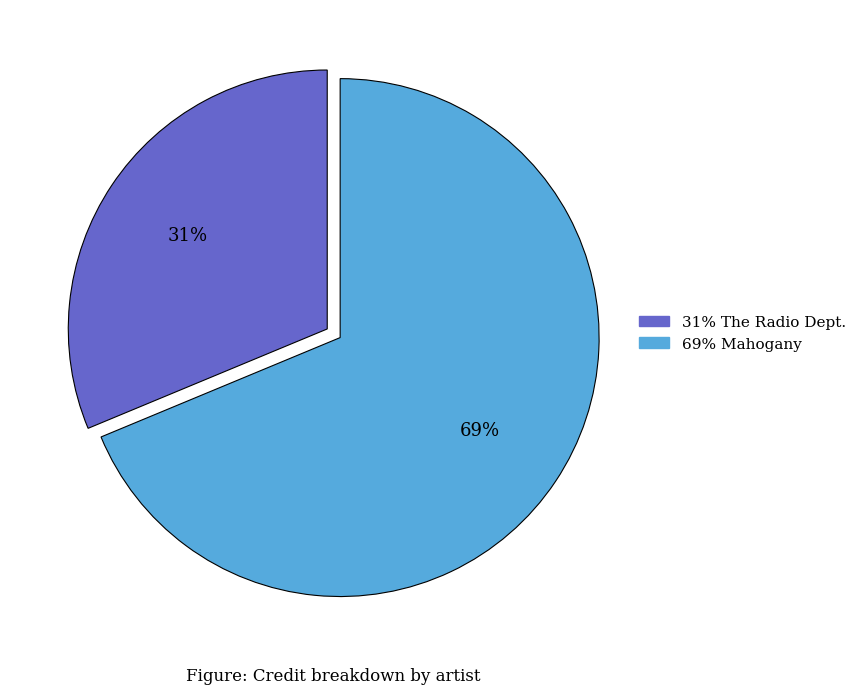

Count the number of slices in the pie.

2